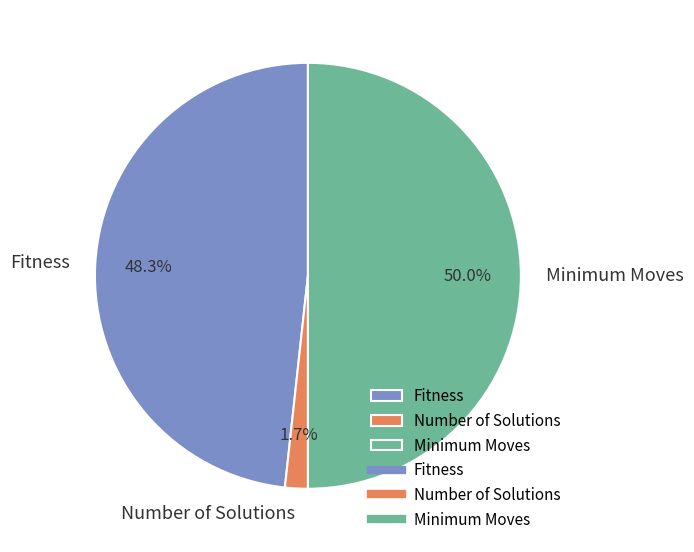

Does Number of Solutions account for over 50% of the chart?

No